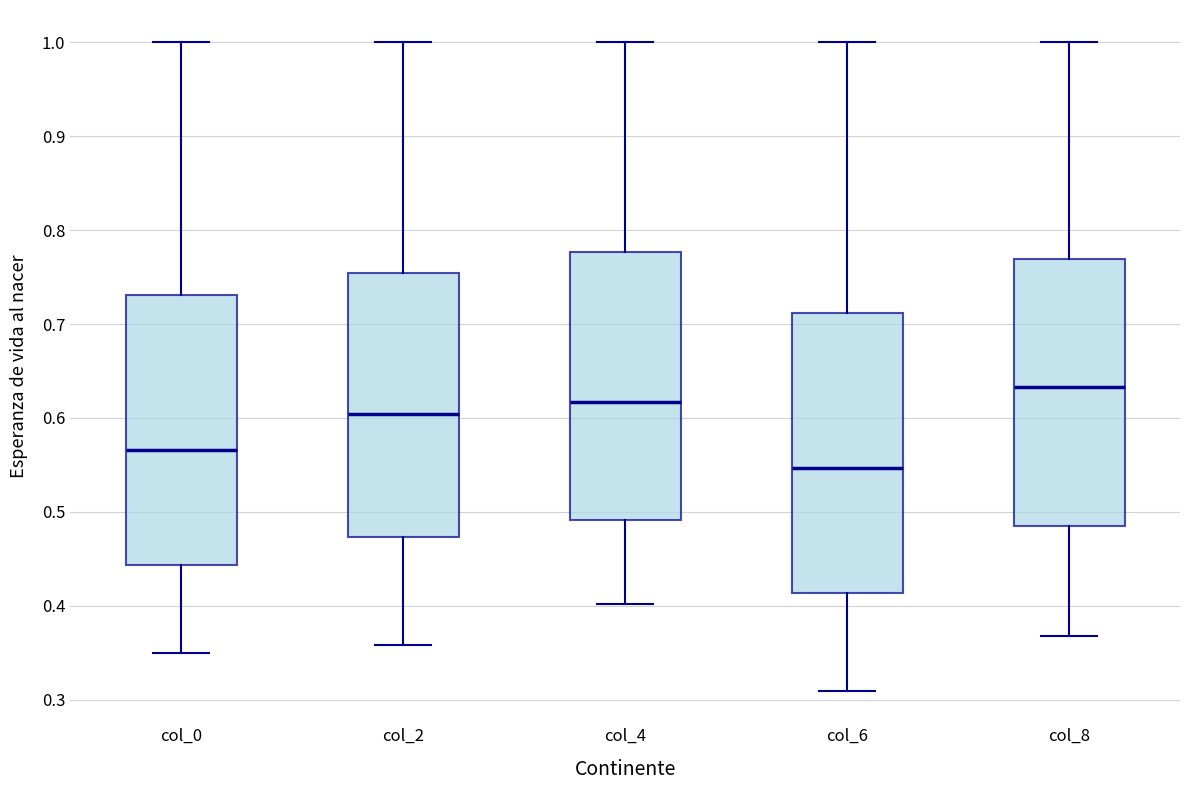

Reading left to right, transcribe this box plot: for each box, give where its median line is, the range the box spans, and where its two whiskers end, as read against the y-axis. The values are not printed on the chart, so give them approximately, as read against the axis.

col_0: median 0.57, box 0.44 to 0.73, whiskers 0.35 to 1.00
col_2: median 0.60, box 0.47 to 0.75, whiskers 0.36 to 1.00
col_4: median 0.62, box 0.49 to 0.78, whiskers 0.40 to 1.00
col_6: median 0.55, box 0.41 to 0.71, whiskers 0.31 to 1.00
col_8: median 0.63, box 0.49 to 0.77, whiskers 0.37 to 1.00